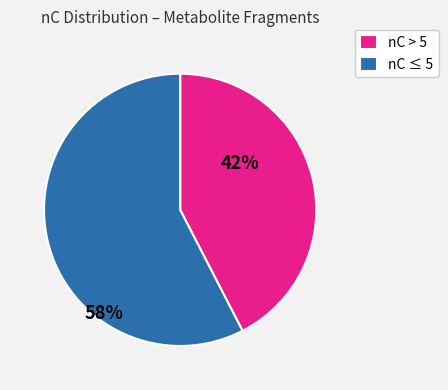

Is it true that nC ≤ 5 is 58% of the pie?

True